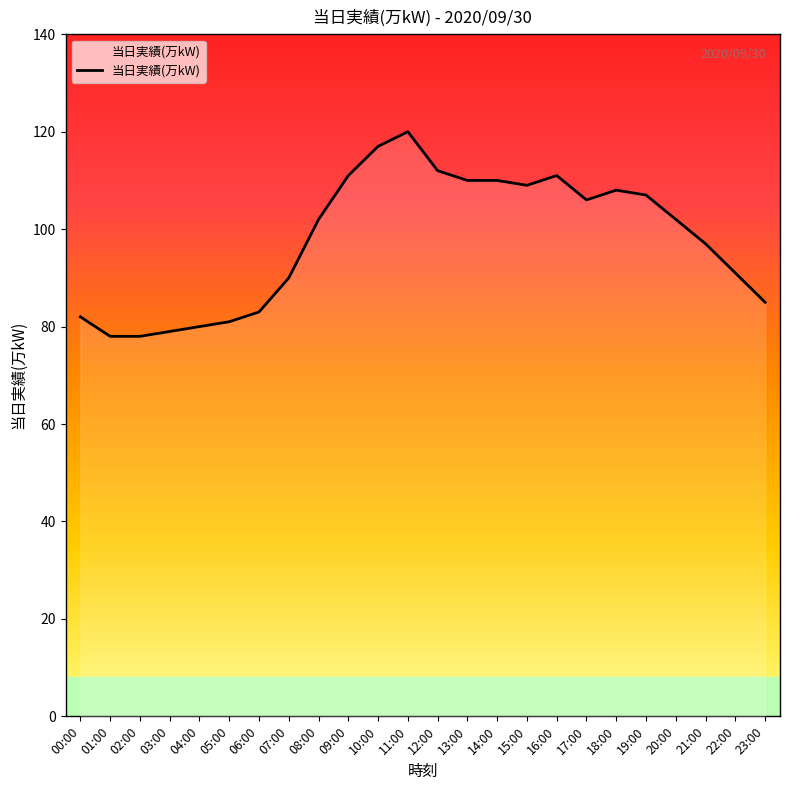

Is it true that the value at 20:00 is 48?

False